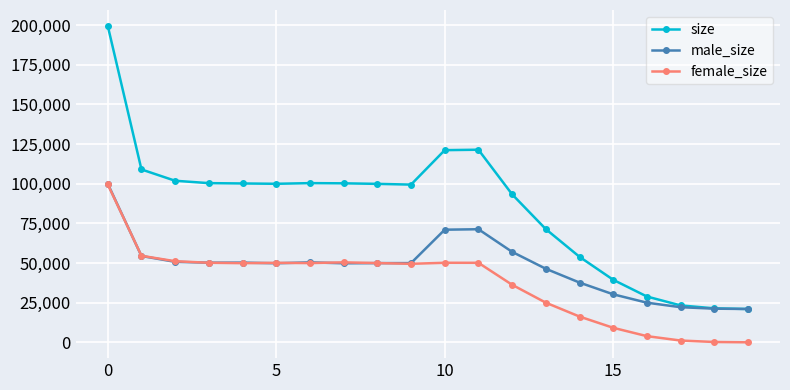

Does the chart have visible grid lines?

Yes